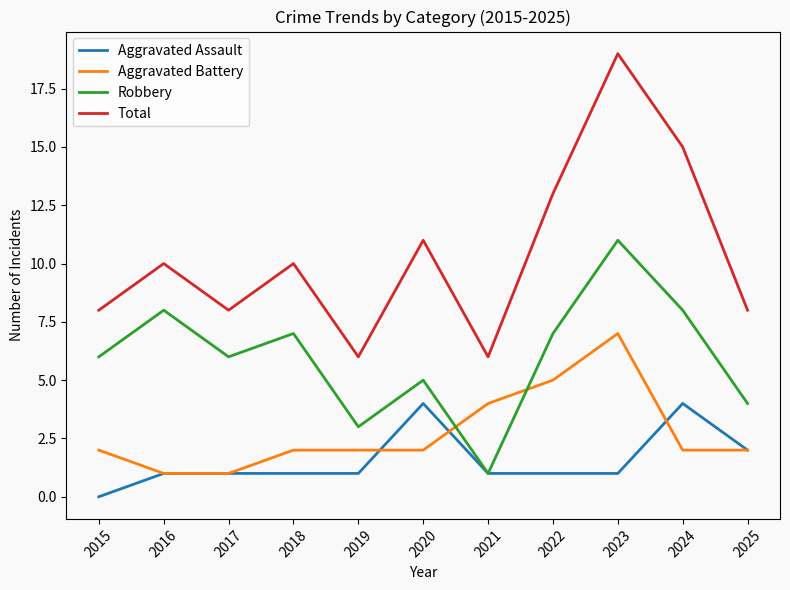

The Robbery series shows 14 at 2016. True or false?

False